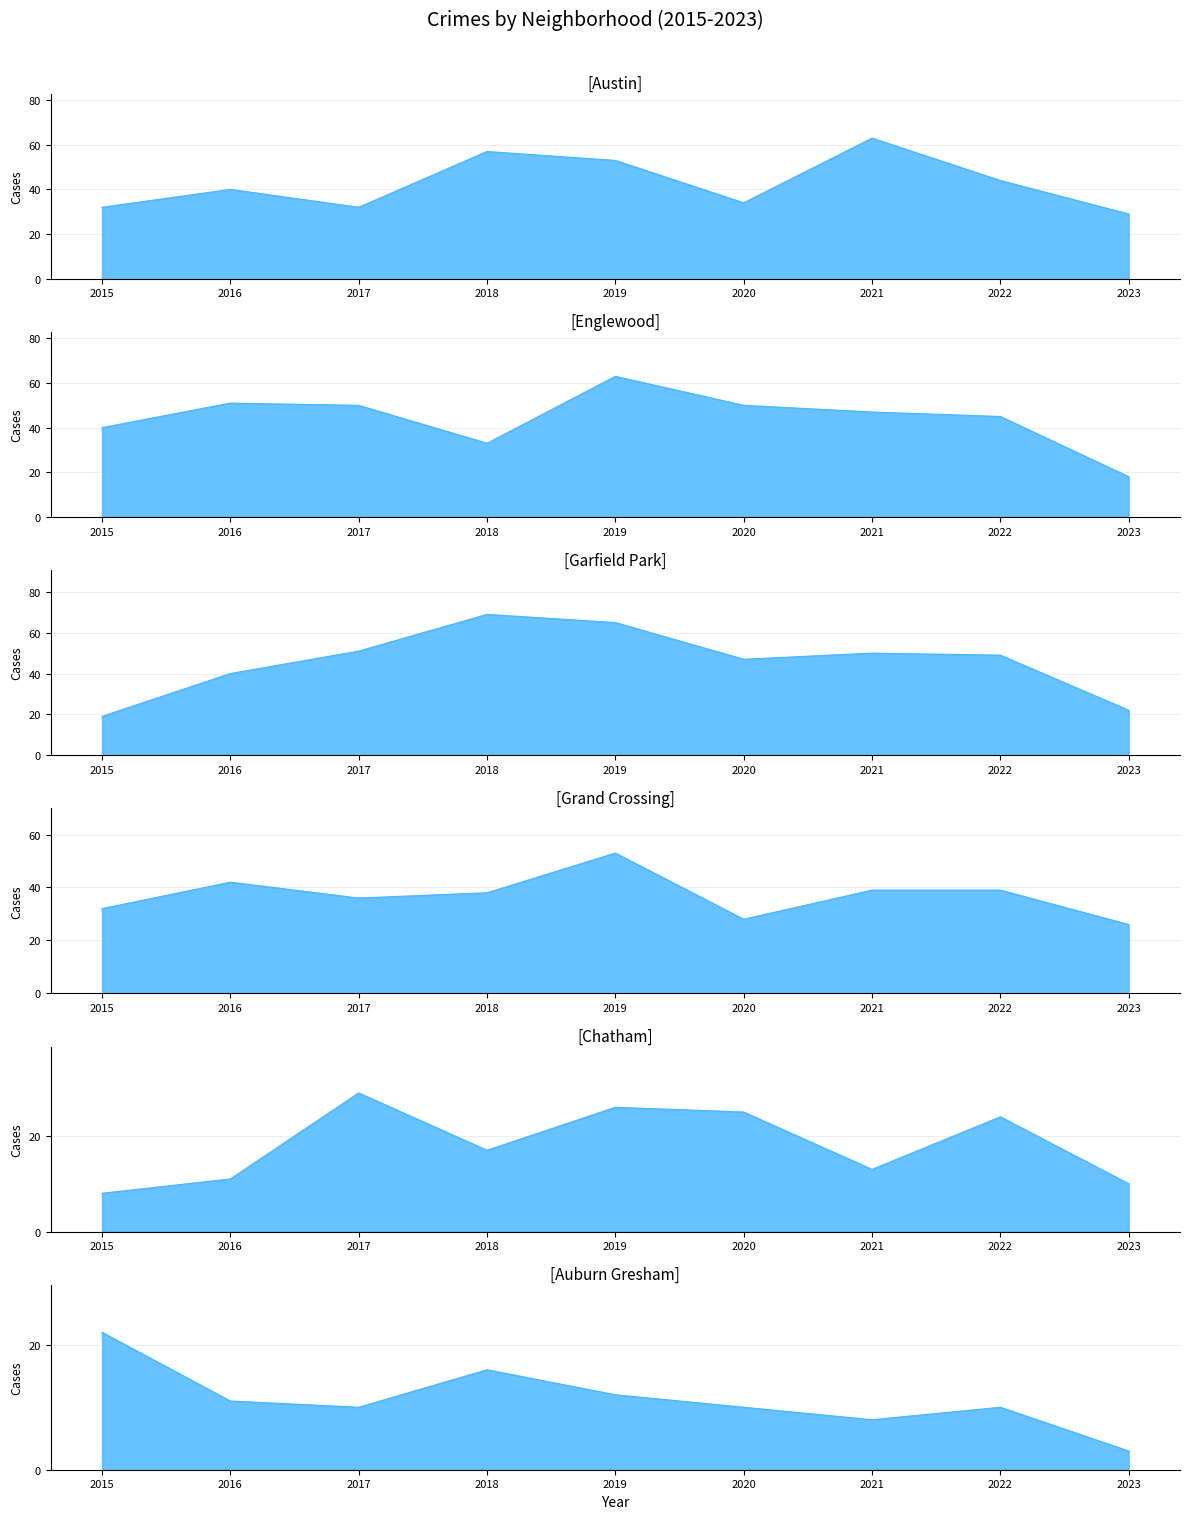

What is the sum of all Garfield Park values?

412